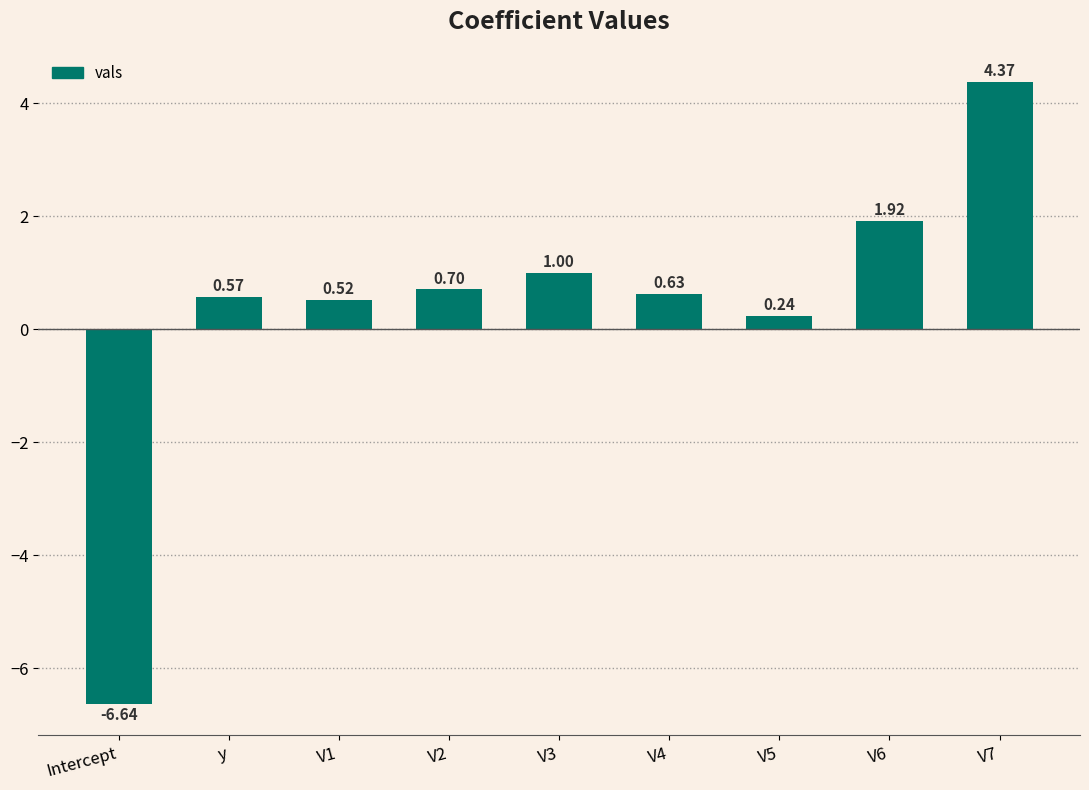

What is the difference between the maximum and minimum values?

11.0